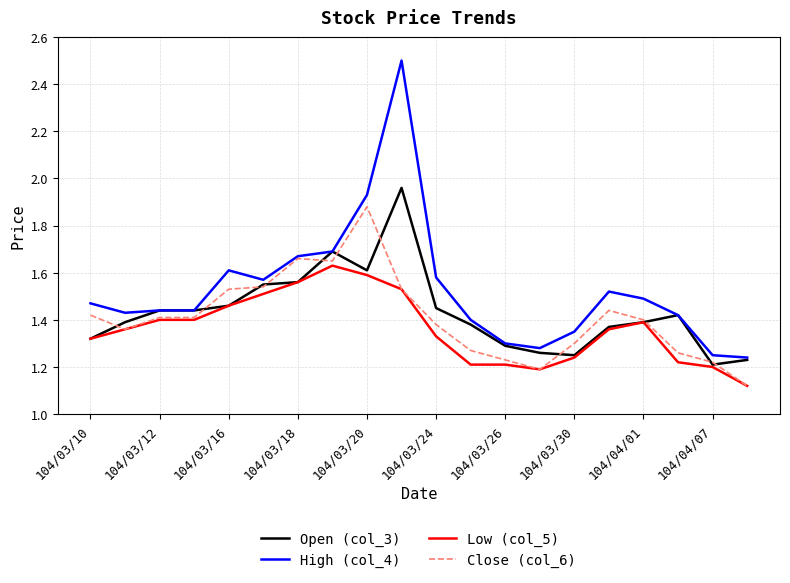

Rank the series by their maximum value, from highest to lowest.

High (col_4), Open (col_3), Close (col_6), Low (col_5)